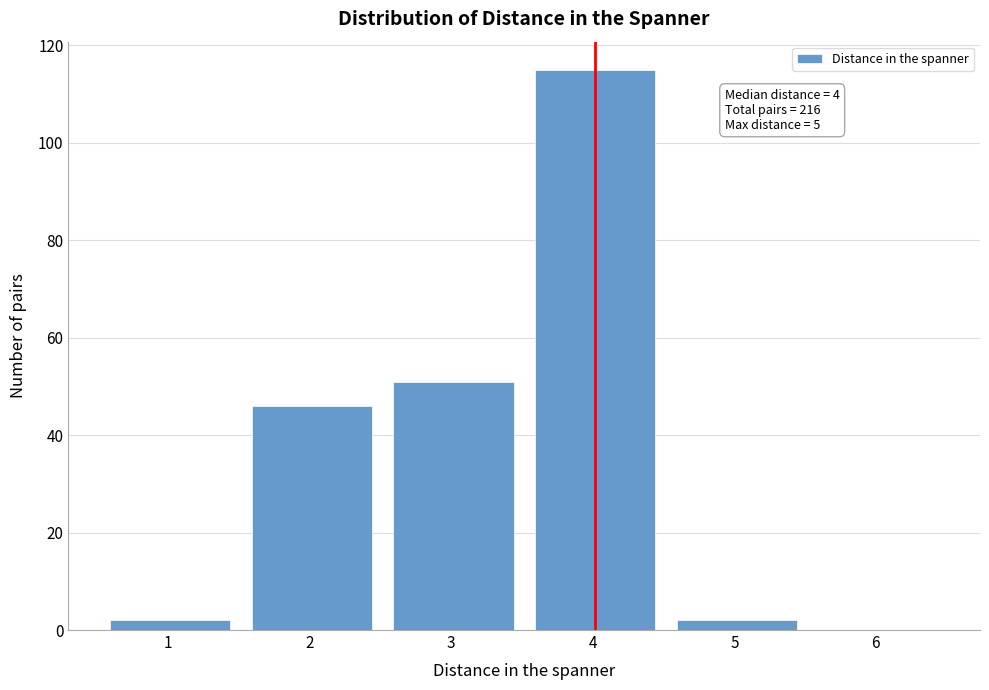

Which range on the x-axis has the tallest bar?

3.5 to 4.5